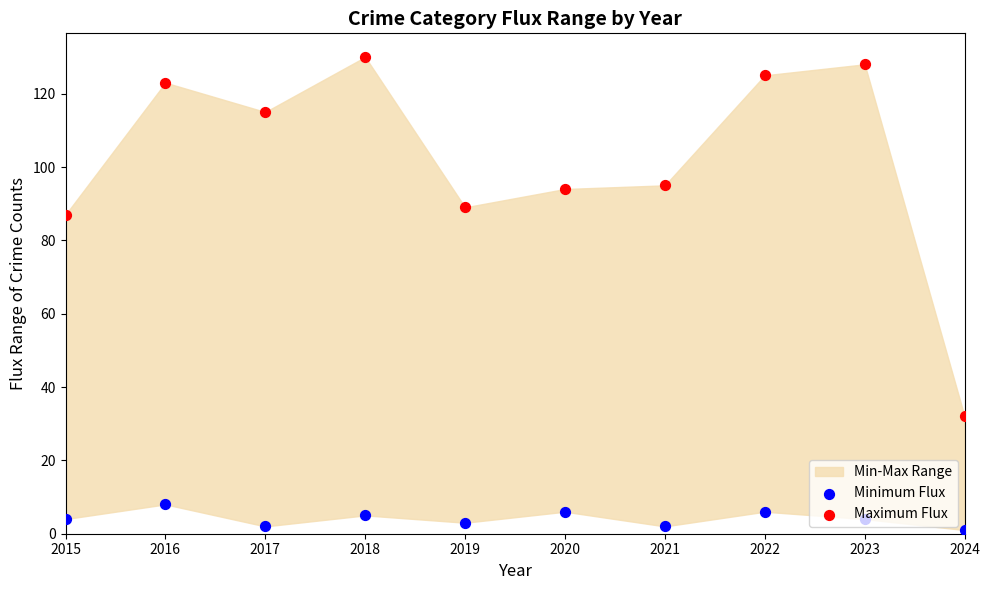

What is the total value across all series at 2024?

33